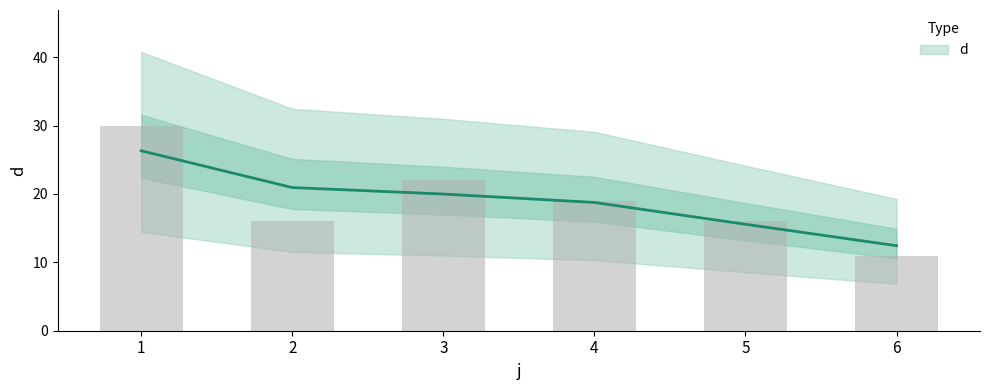

Reading left to right, transcribe all the data shown in this chart.

1=30	2=16	3=22	4=19	5=16	6=11